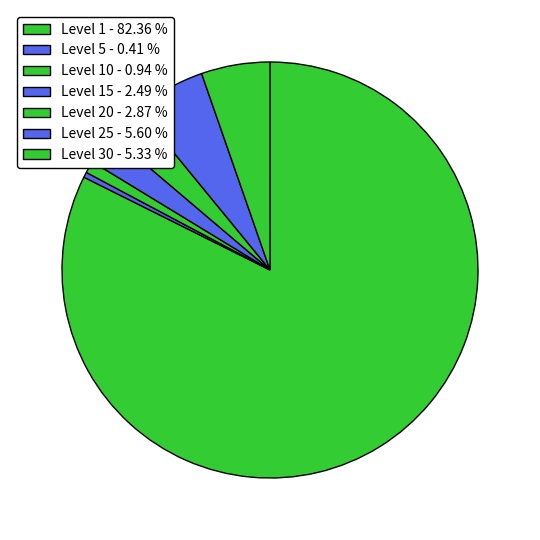

How many segments does this pie chart have?

7